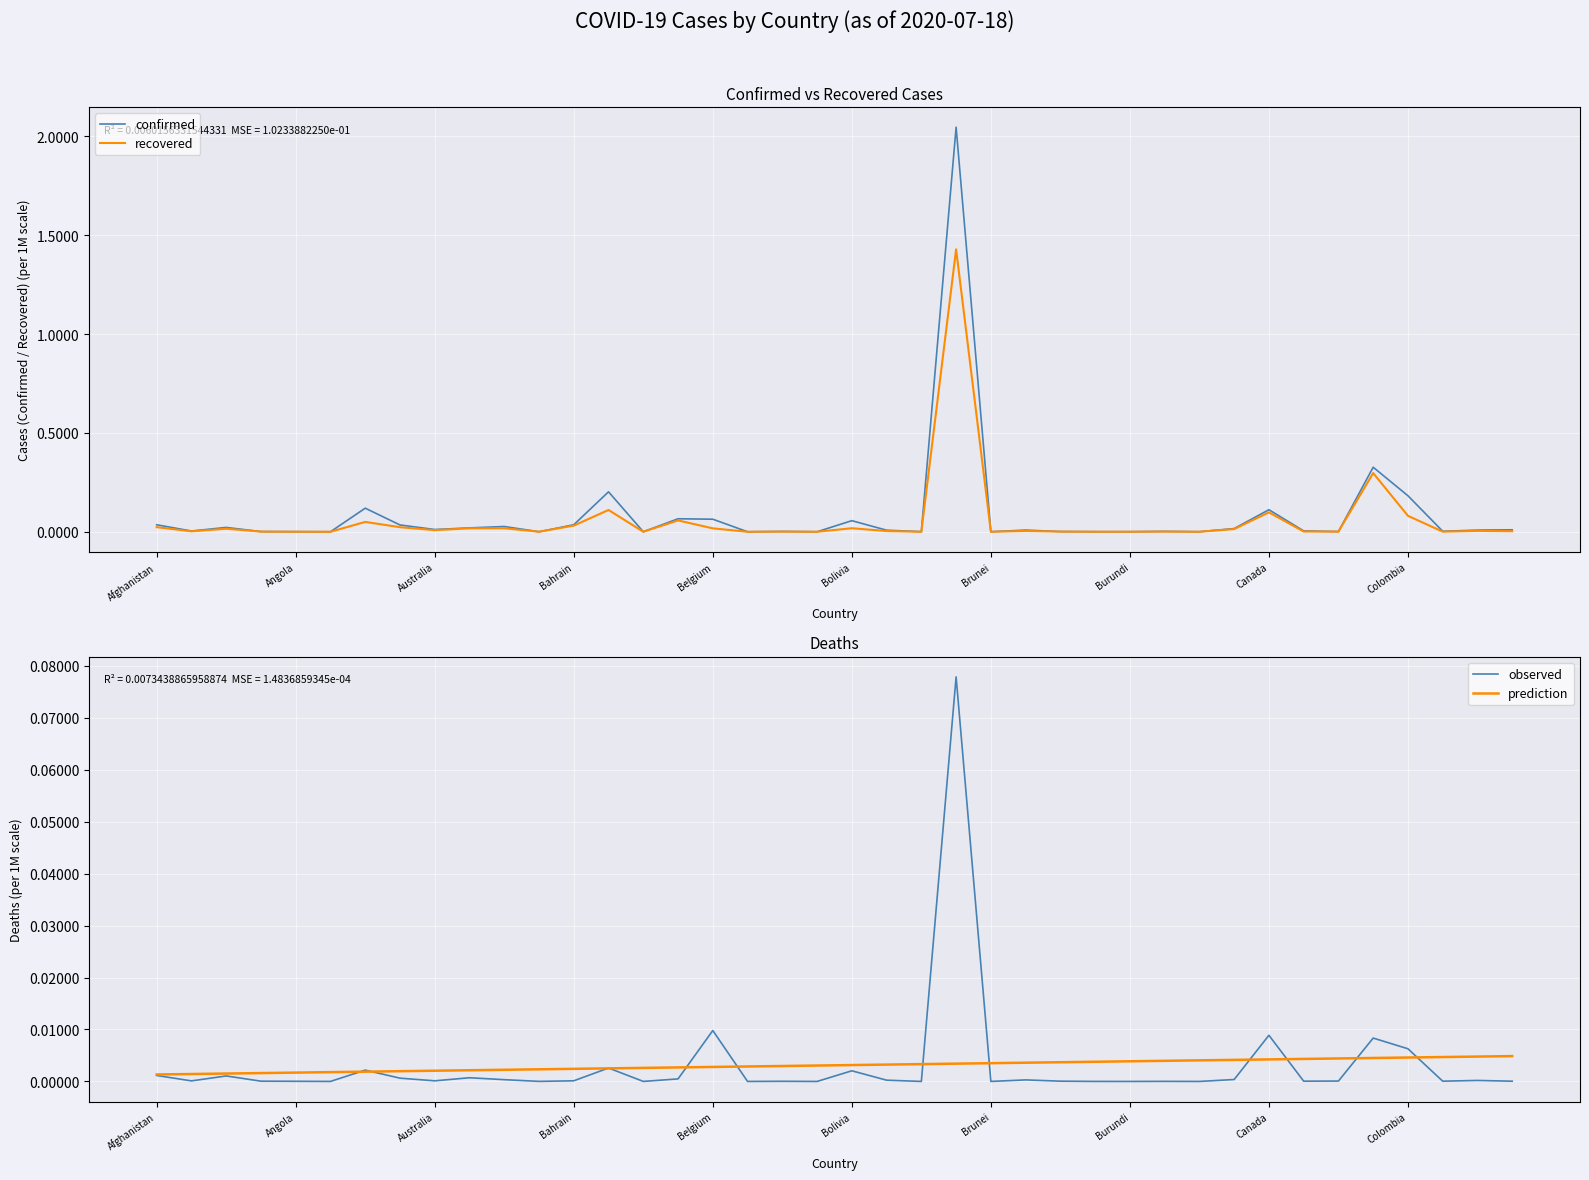

True or false: recovered has a value of 0.0 at Australia.

True